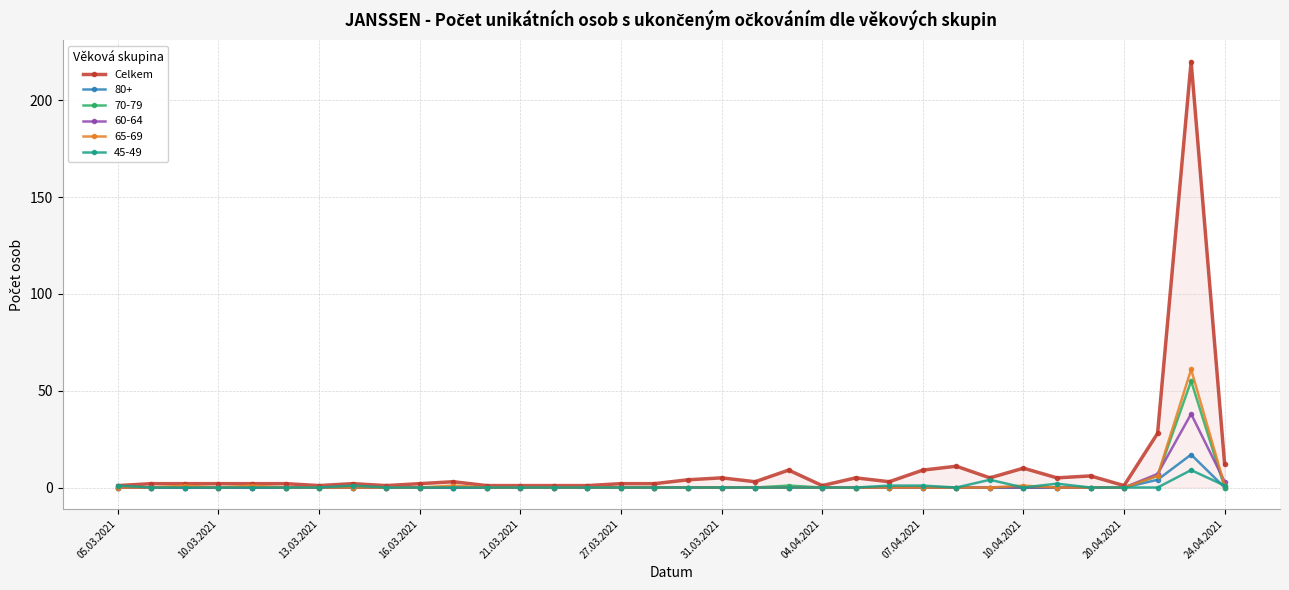

Which series has the largest range (max minus min)?

Celkem